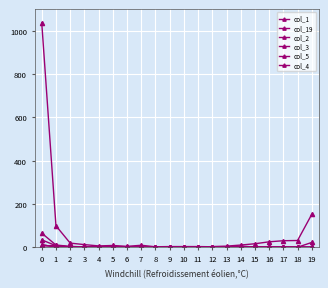

Between 4 and 11, which series saw the biggest shift?

col_1